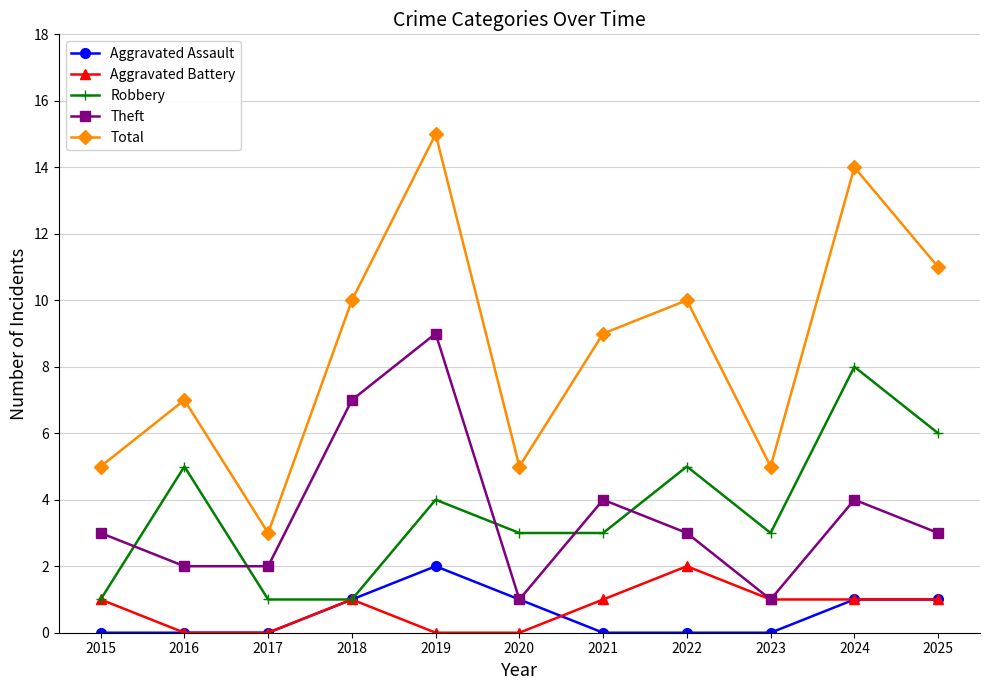

Which series has the largest total across all categories?

Total